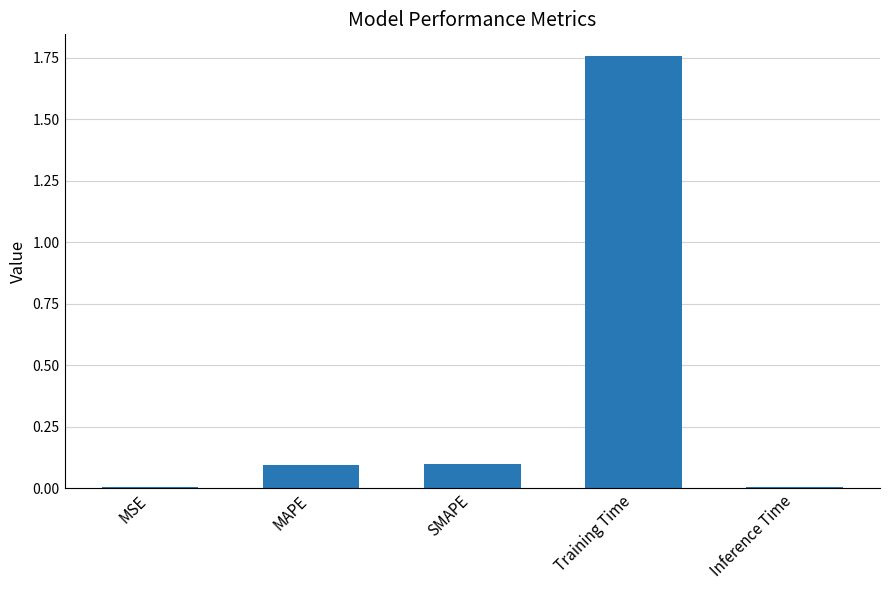

What is the change in value from SMAPE to Training Time?

+1.7